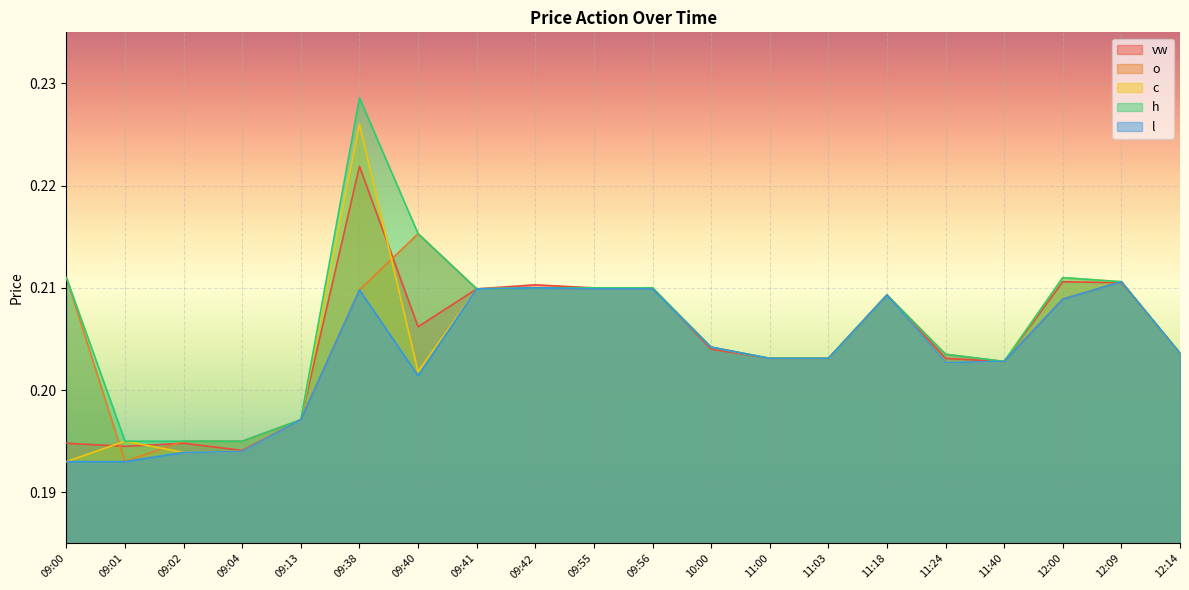

Which series has the largest range (max minus min)?

h